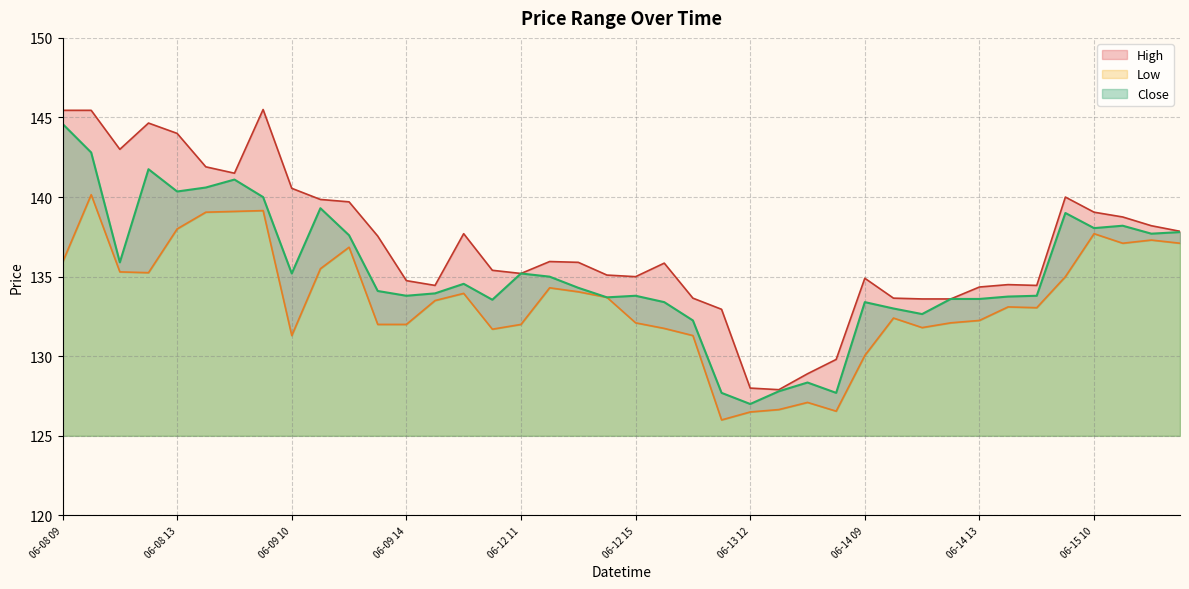

True or false: Low and High intersect in this chart.

False